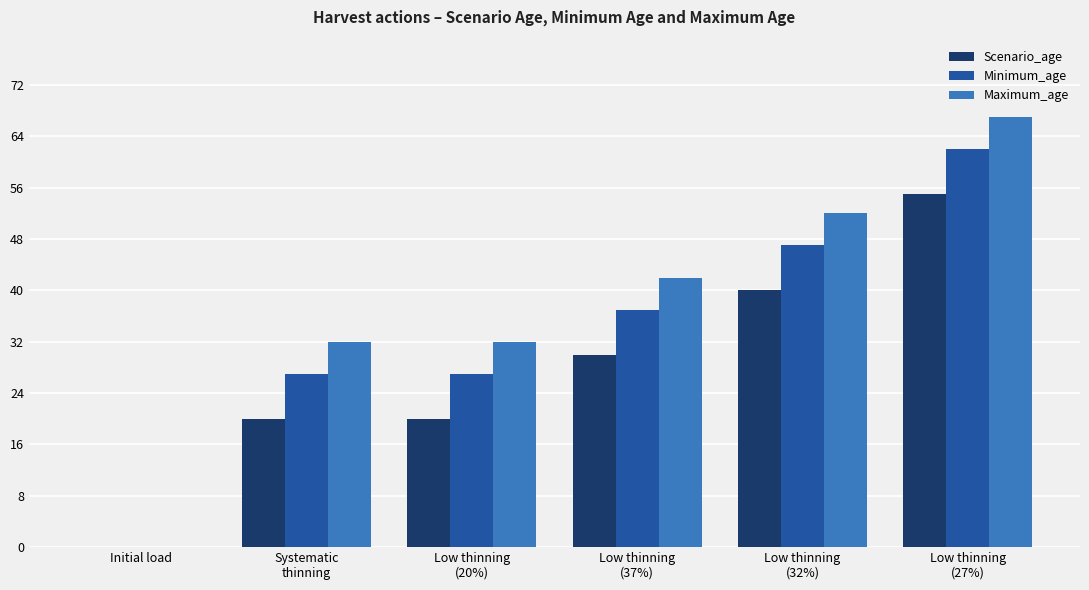

Which series has the largest range (max minus min)?

Maximum_age